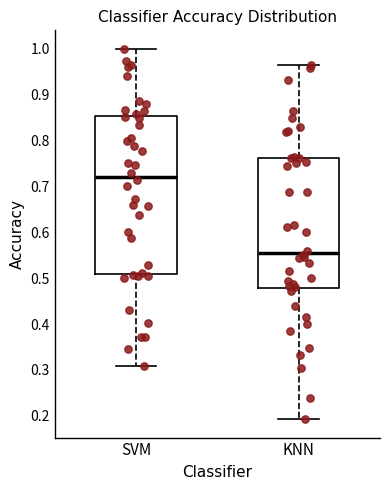

Which box's median line is the highest?

SVM